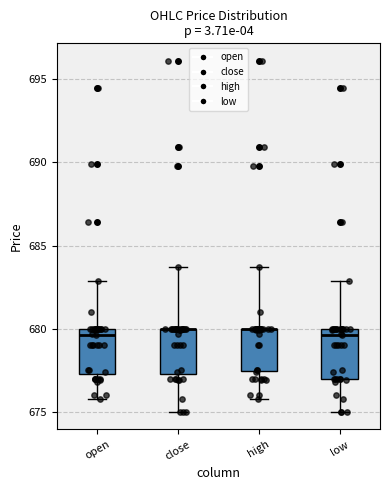

Where does the upper whisker of the box for high end on the y-axis? The values are not printed on the chart, so give them approximately, as read against the axis.

683.5